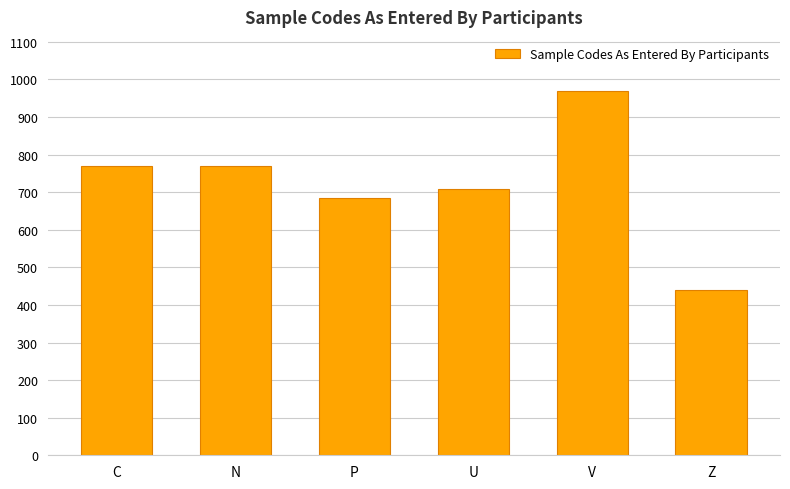

At which category does the chart reach its minimum across all series?

Z